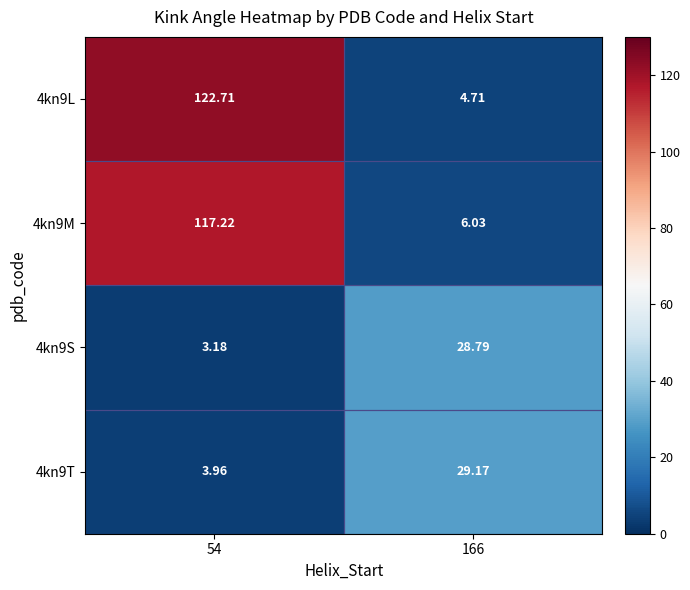

What is the difference between the highest and lowest values at 54?

119.5